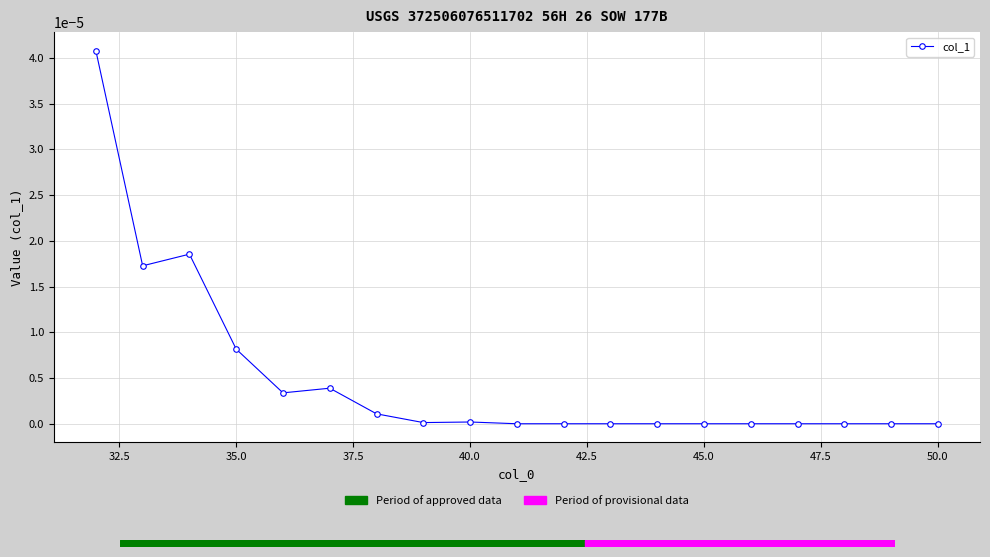

True or false: the data has more than 0 interior local peaks.

True